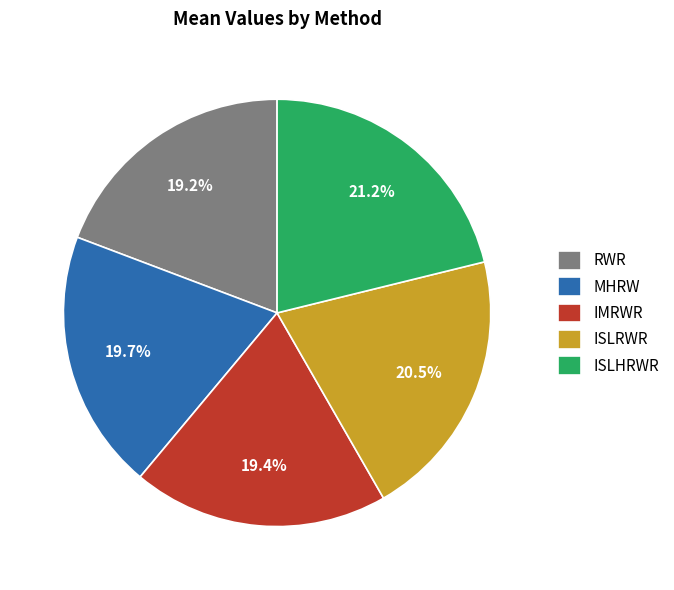

Does IMRWR represent more than half of the total?

No